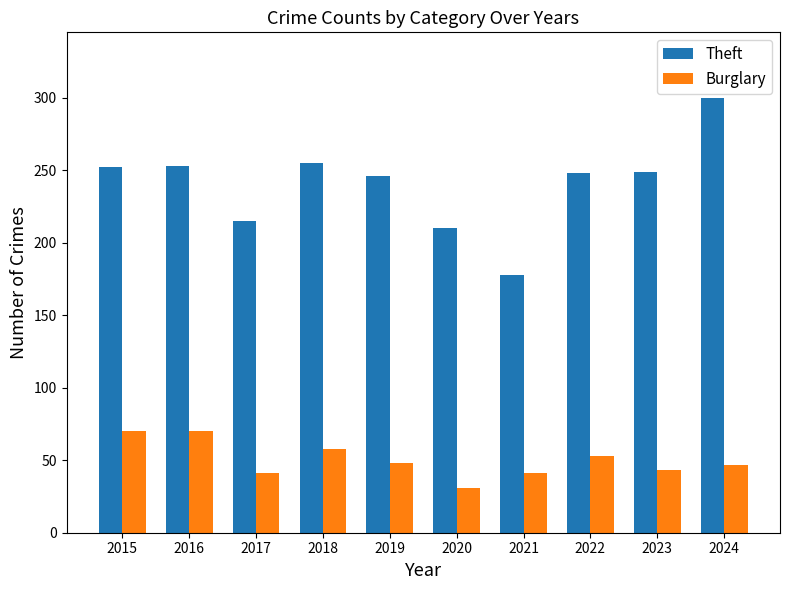

What is the lowest value of the Theft series?

178